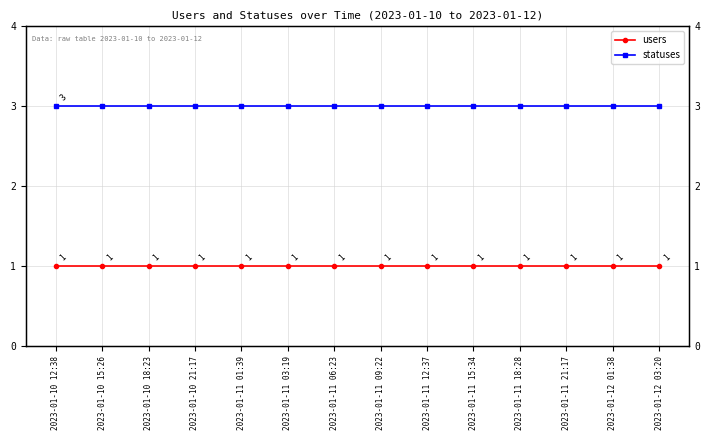

The value of statuses at 2023-01-10 21:17 is 3. True or false?

True